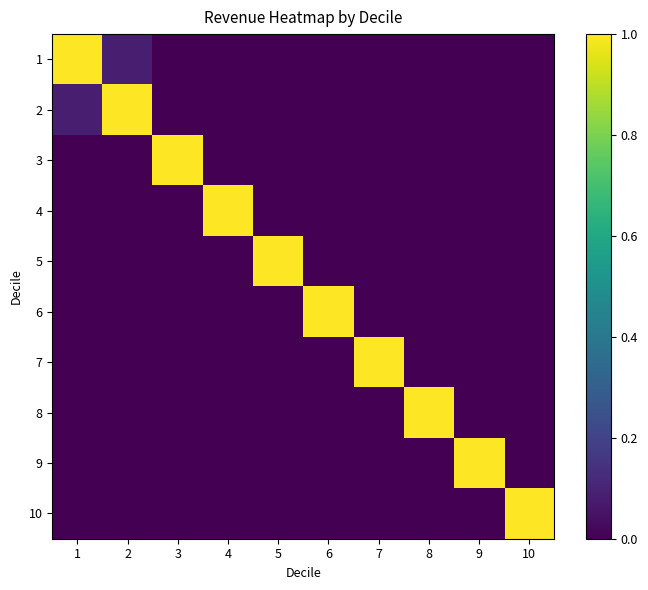

What is the total value across all series at 10?

1.0